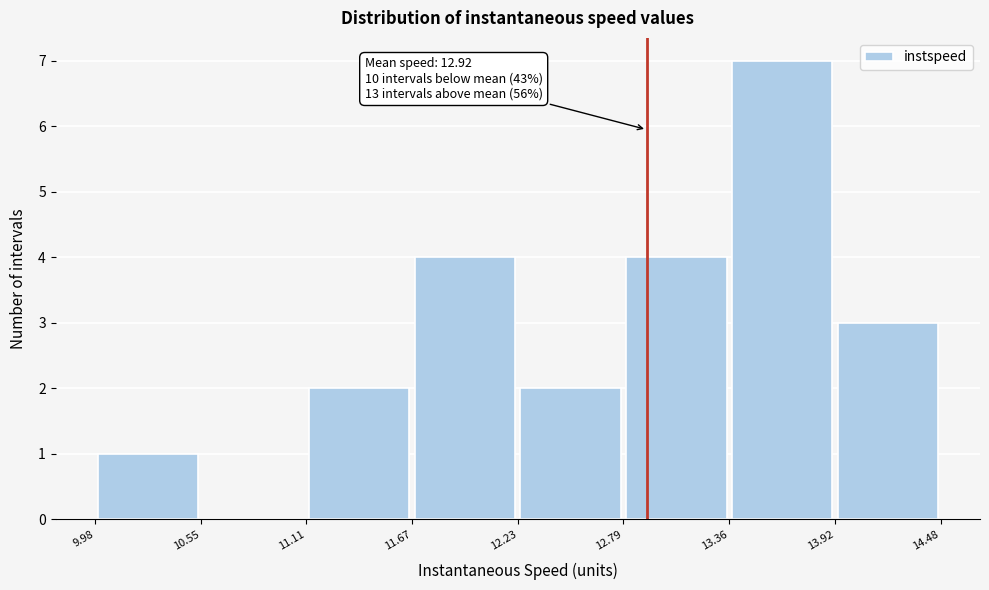

Which range on the x-axis has the tallest bar?

13.36 to 13.92